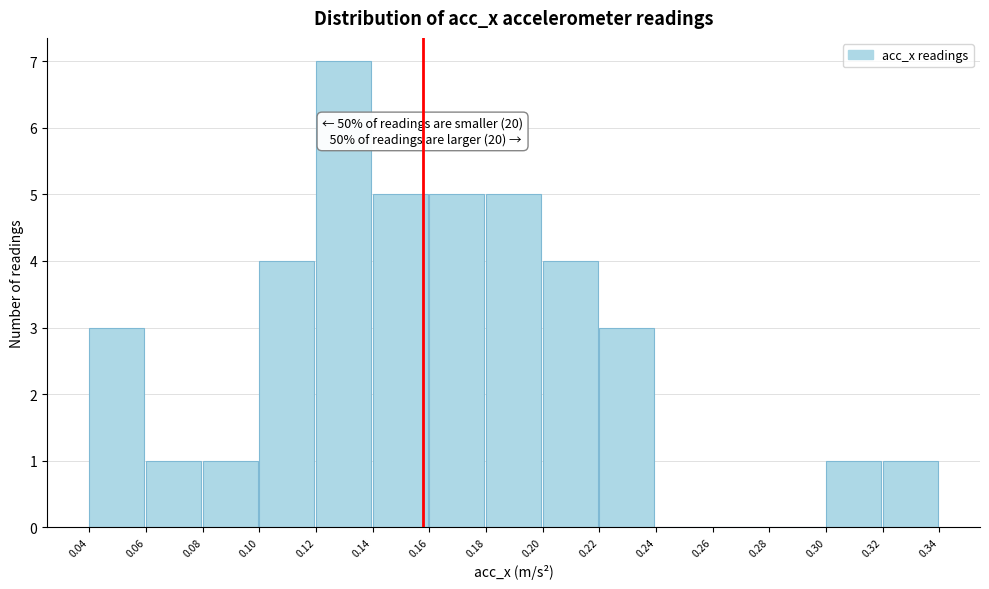

Reading left to right, list all the values displayed in this chart.

0.04=3	0.06=1	0.08=1	0.10=4	0.12=7	0.14=5	0.16=5	0.18=5	0.20=4	0.22=3	0.24=0	0.26=0	0.28=0	0.30=1	0.32=1